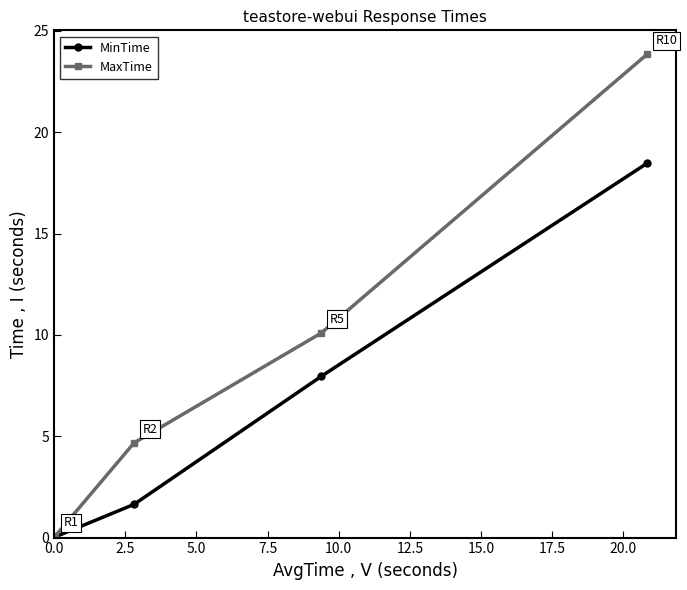

How many data points in MaxTime are above 10?

2